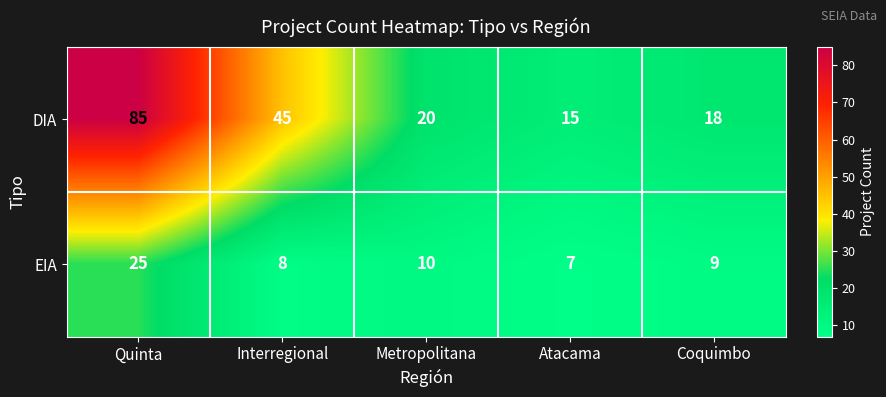

List the series in order of their overall mean, highest first.

DIA, EIA